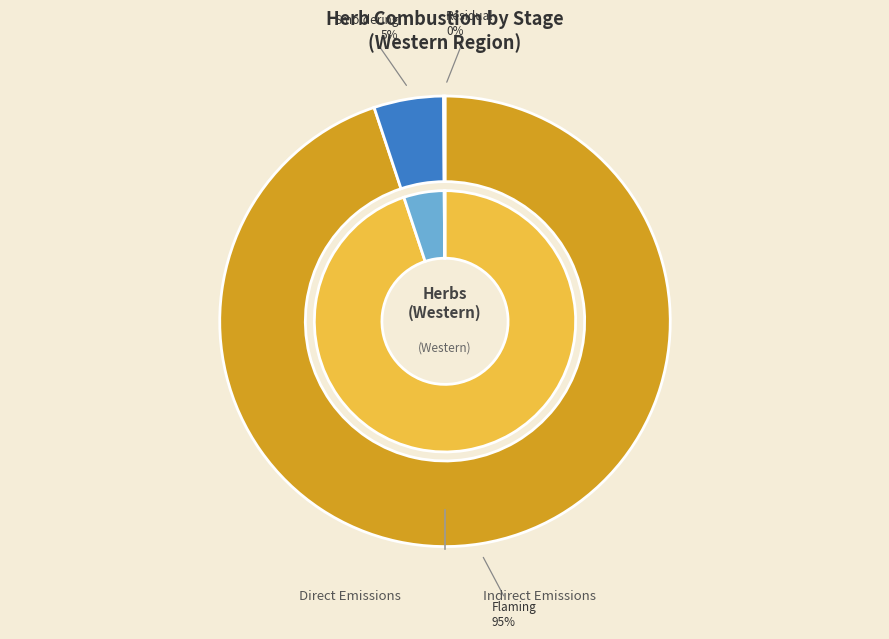

Between Flaming and Residual, which is larger?

Flaming